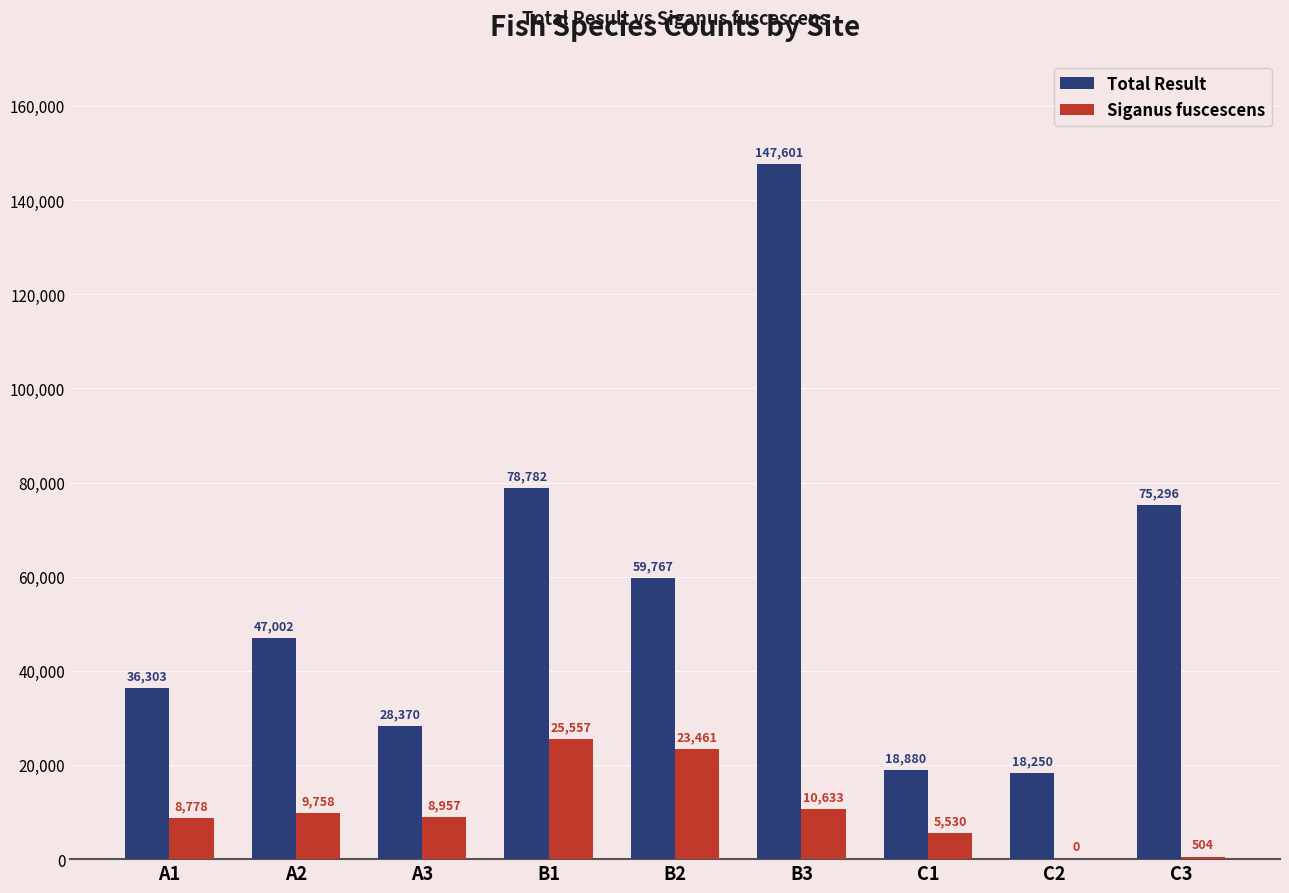

Which label corresponds to the largest value in the chart?

B3